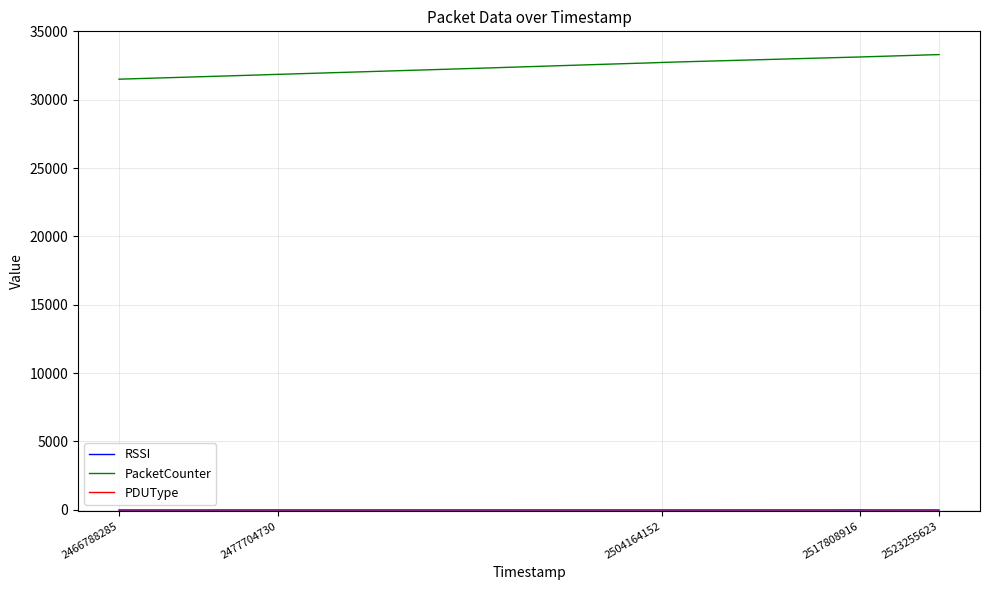

Which series has the widest spread of values?

PacketCounter